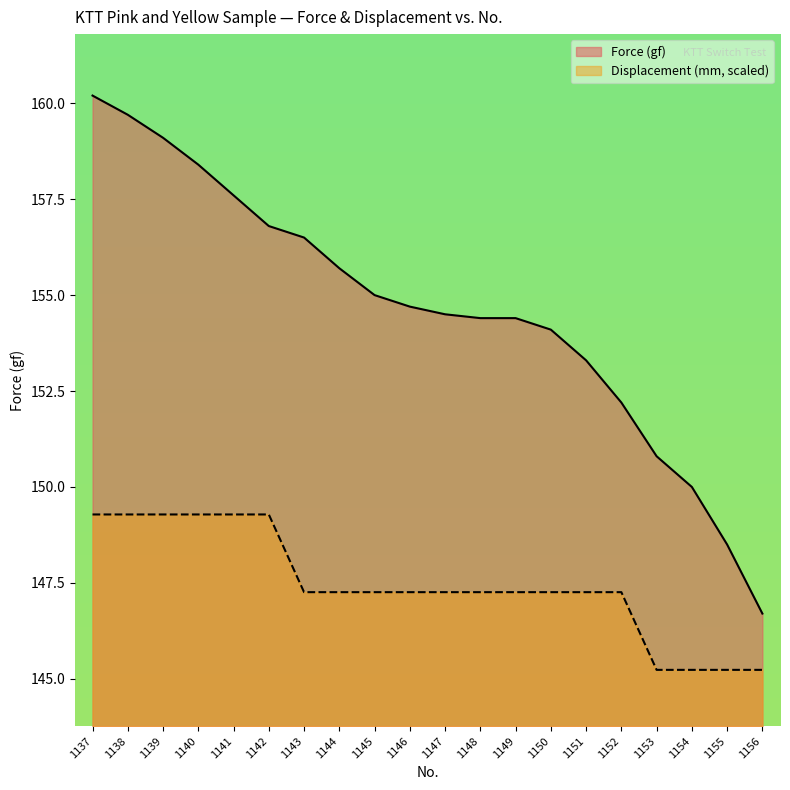

True or false: Displacement (mm) and Force (gf) intersect in this chart.

False